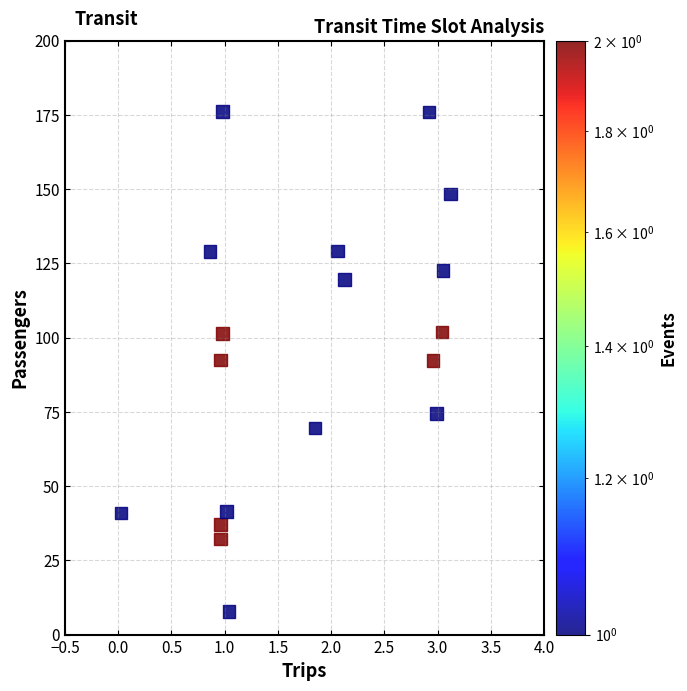

What is the range of X values (max minus min)?

3.1